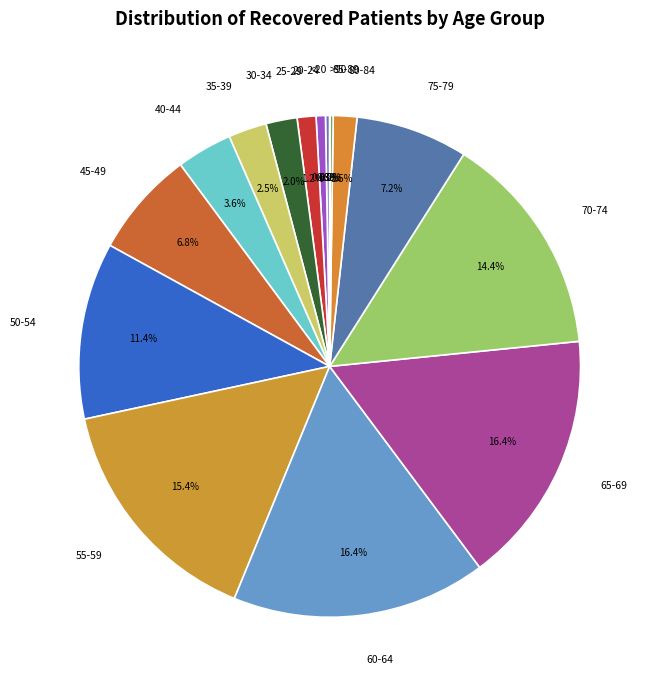

Does 35-39 account for over 50% of the chart?

No